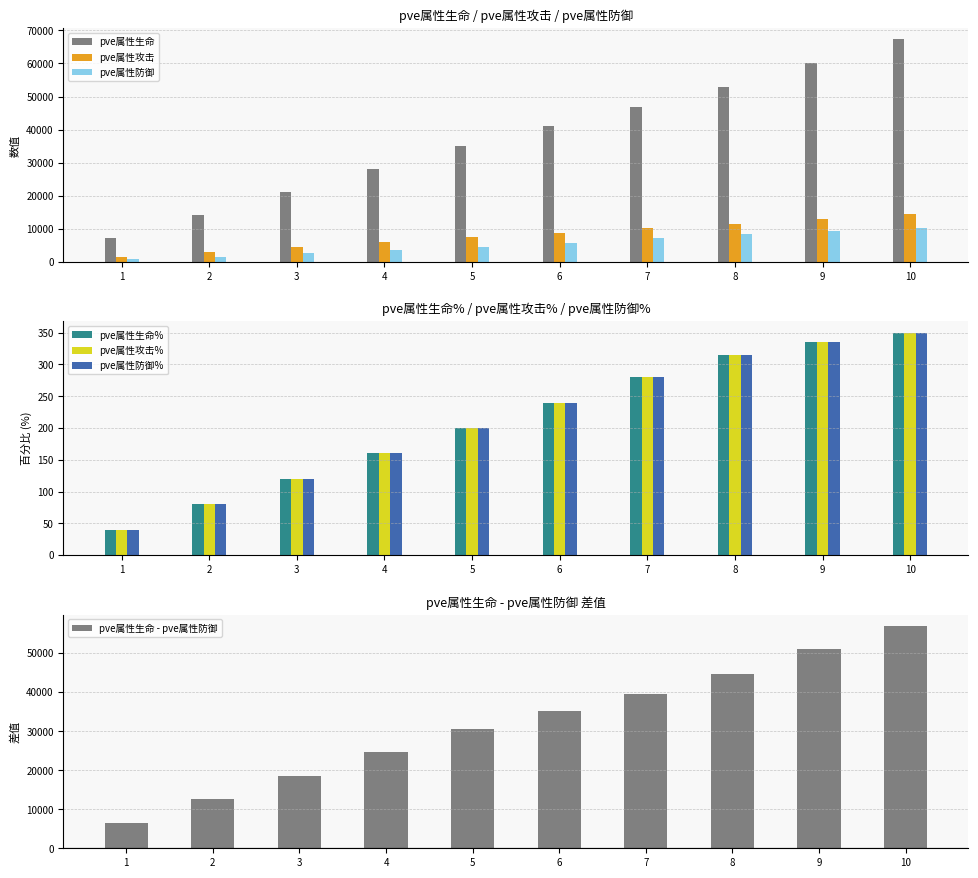

True or false: pve属性防御% has a value of 70 at 9.

False